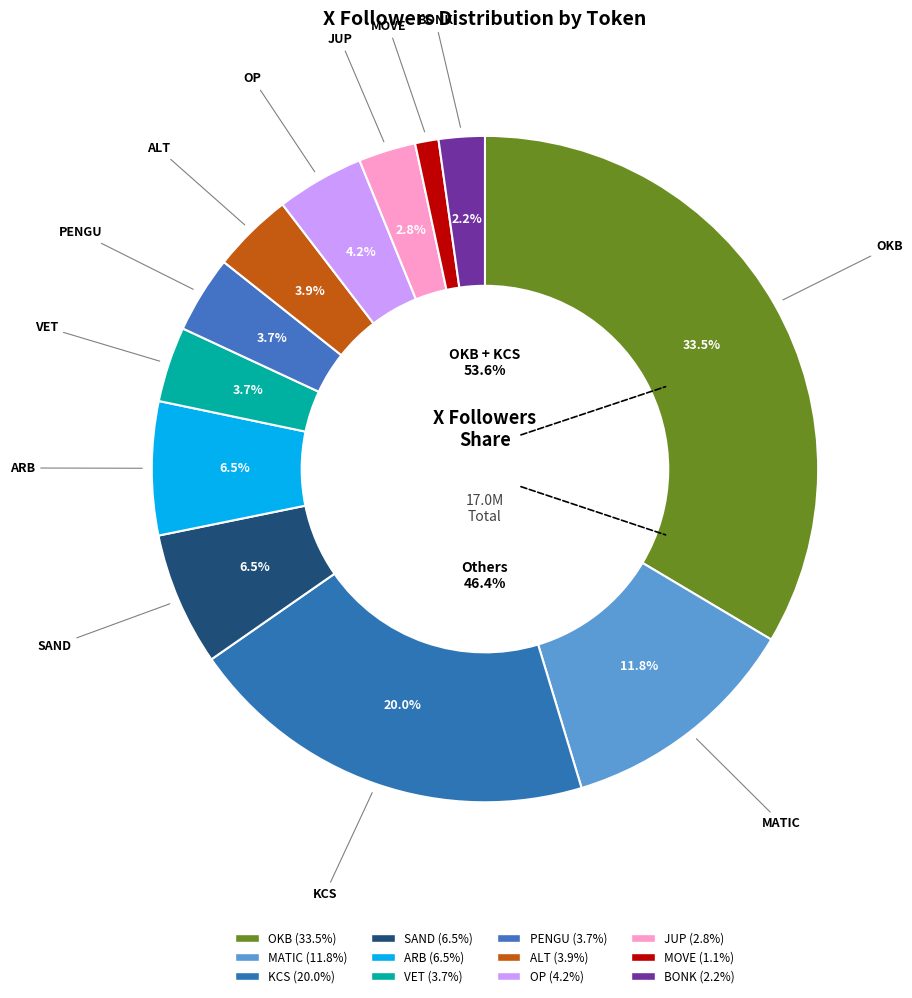

How many segments does this pie chart have?

12